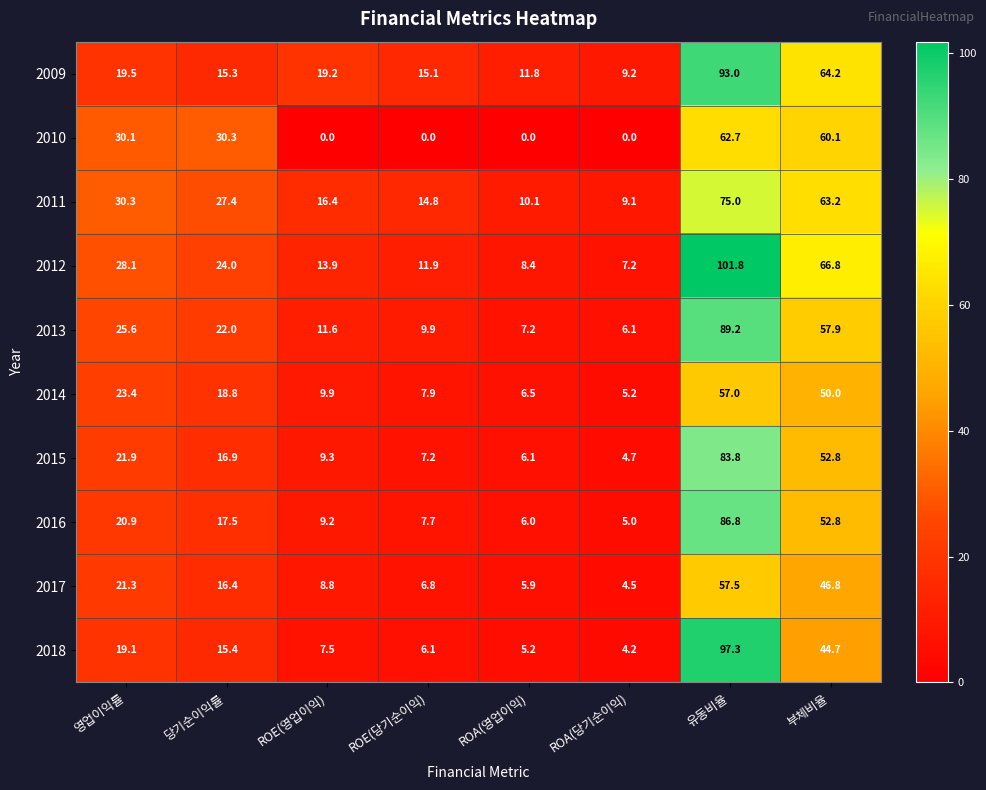

How many values in the 2016 series are below 17?

4